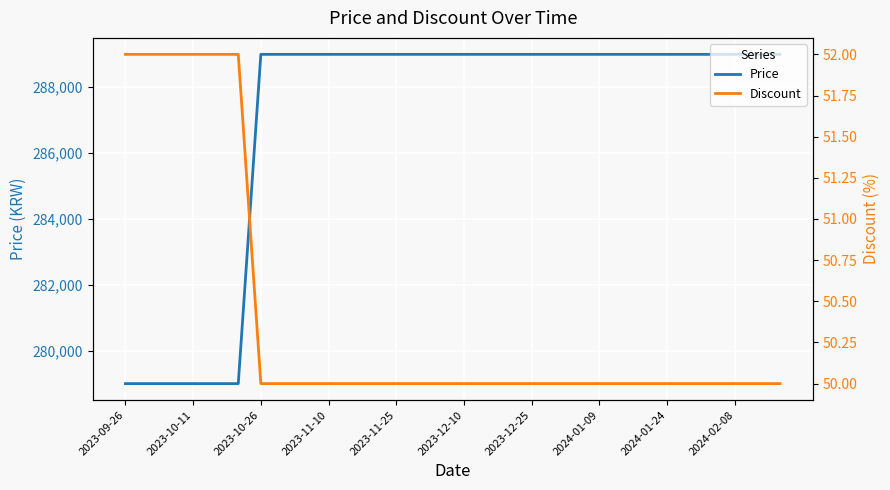

Rank the series by their average value, from lowest to highest.

Discount, Price